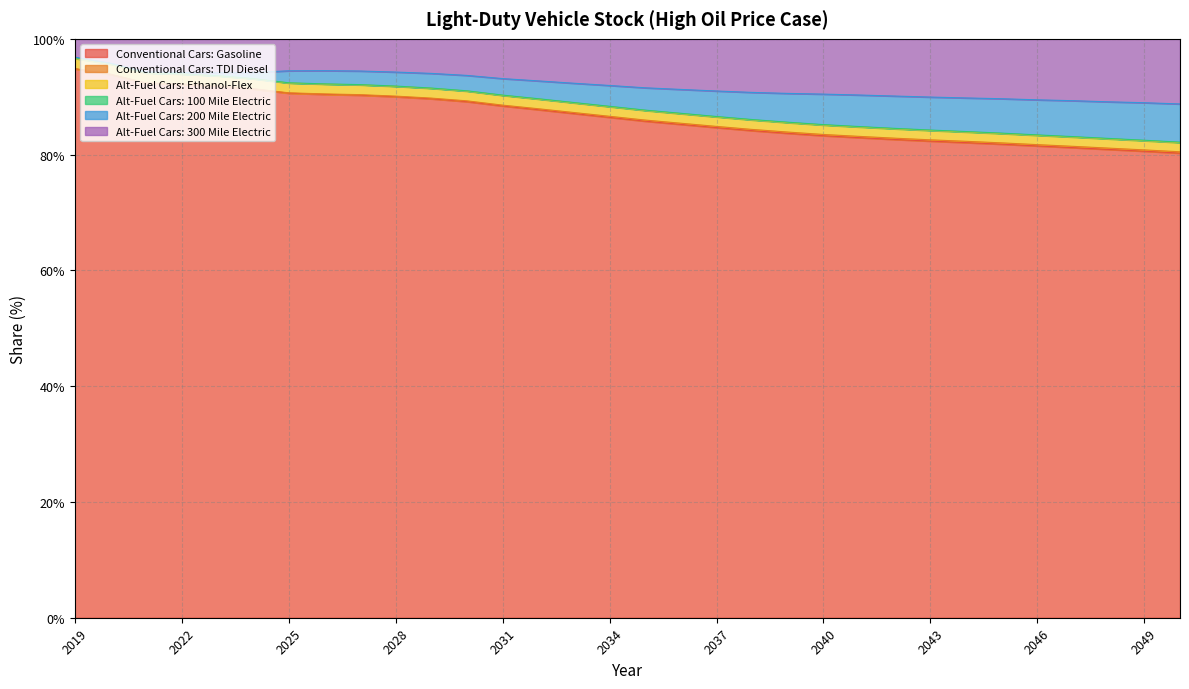

True or false: Conventional Cars: TDI Diesel has more than 0 points higher than both neighbors.

False